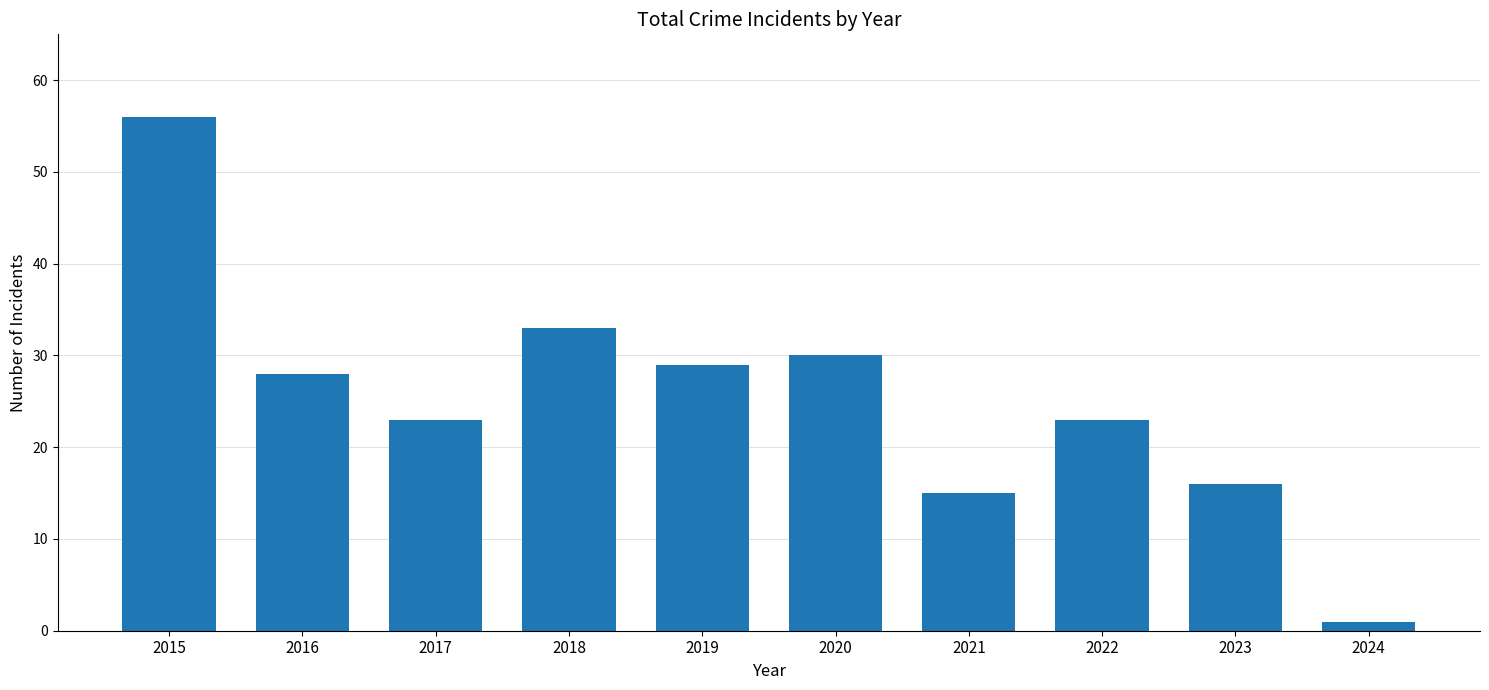

What is the sum of all values?

254